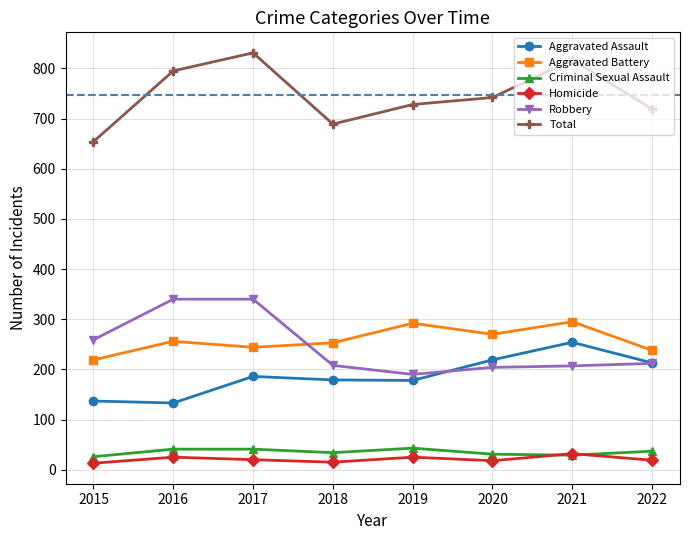

Count the Criminal Sexual Assault values in the range 31 to 41.

5